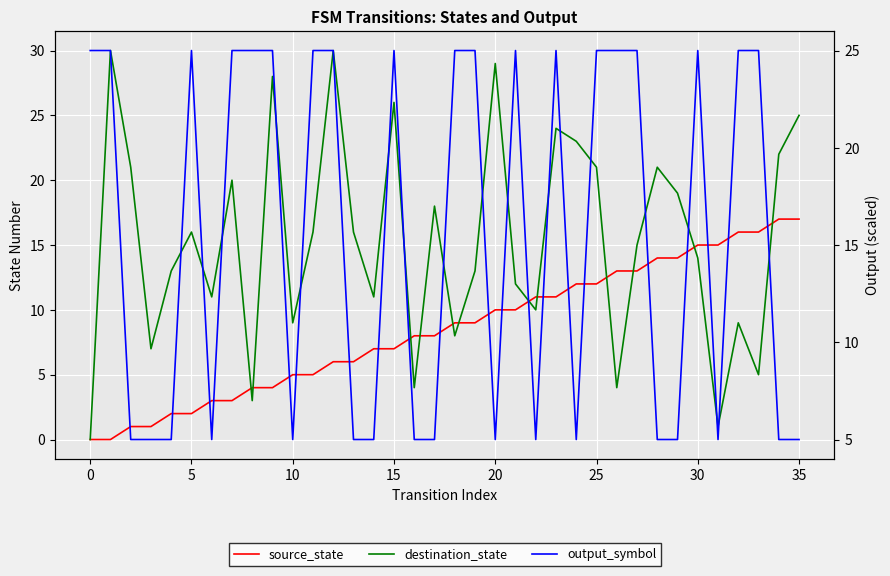

In output_symbol, how many points are higher than both neighbors (excluding endpoints)?

5